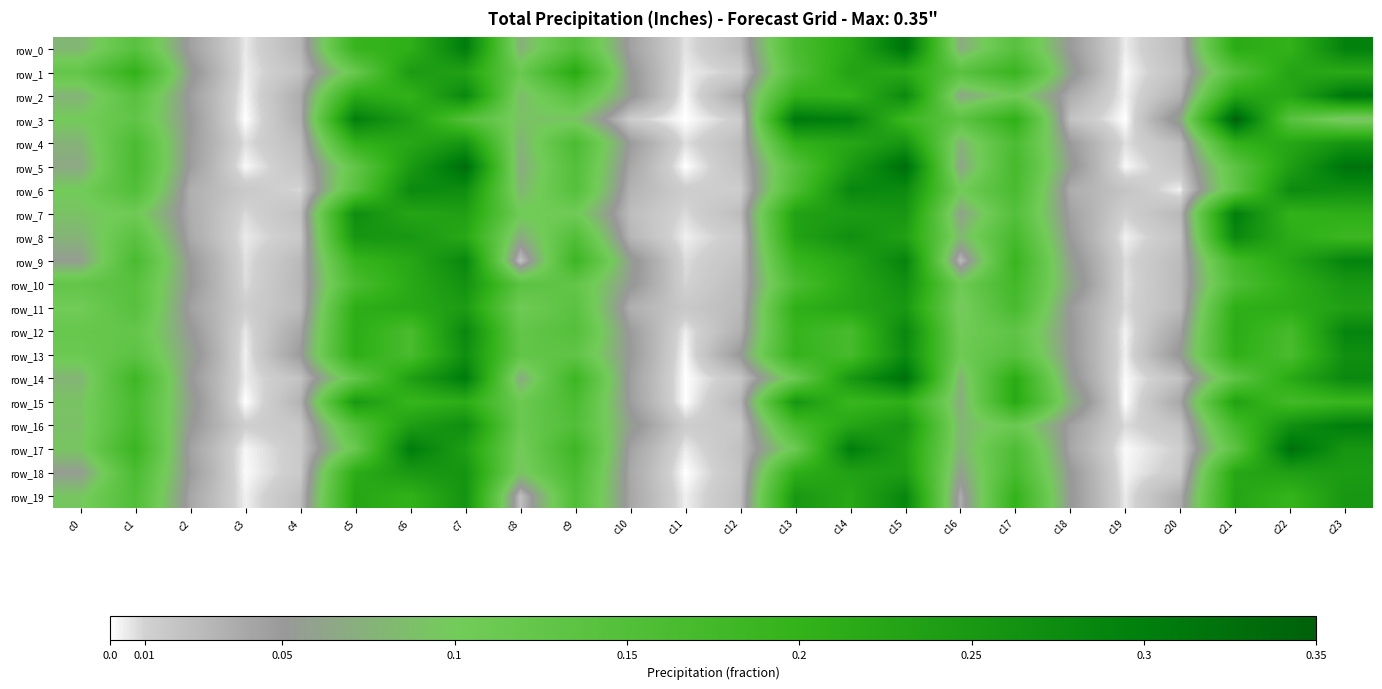

Reading left to right, what are all the values shown in this chart?

row_0: c0=0.1	c1=0.1	c2=0.0	c3=0.0	c4=0.0	c5=0.2	c6=0.2	c7=0.3	c8=0.1	c9=0.2	c10=0.0	c11=0.0	c12=0.0	c13=0.2	c14=0.2	c15=0.3	c16=0.1	c17=0.1	c18=0.0	c19=0.0	c20=0.0	c21=0.2	c22=0.2	c23=0.3
row_1: c0=0.1	c1=0.2	c2=0.1	c3=0.0	c4=0.0	c5=0.1	c6=0.2	c7=0.2	c8=0.1	c9=0.2	c10=0.1	c11=0.0	c12=0.0	c13=0.2	c14=0.2	c15=0.2	c16=0.1	c17=0.2	c18=0.1	c19=0.0	c20=0.0	c21=0.1	c22=0.2	c23=0.2
row_2: c0=0.1	c1=0.1	c2=0.0	c3=0.0	c4=0.0	c5=0.2	c6=0.2	c7=0.3	c8=0.1	c9=0.1	c10=0.1	c11=0.0	c12=0.0	c13=0.2	c14=0.2	c15=0.3	c16=0.1	c17=0.1	c18=0.0	c19=0.0	c20=0.0	c21=0.2	c22=0.2	c23=0.3
row_3: c0=0.1	c1=0.1	c2=0.1	c3=0.0	c4=0.0	c5=0.3	c6=0.2	c7=0.1	c8=0.1	c9=0.1	c10=0.0	c11=0.0	c12=0.0	c13=0.3	c14=0.3	c15=0.2	c16=0.1	c17=0.2	c18=0.0	c19=0.0	c20=0.1	c21=0.4	c22=0.1	c23=0.1
row_4: c0=0.1	c1=0.2	c2=0.0	c3=0.0	c4=0.0	c5=0.2	c6=0.2	c7=0.3	c8=0.1	c9=0.2	c10=0.0	c11=0.0	c12=0.0	c13=0.2	c14=0.2	c15=0.3	c16=0.1	c17=0.2	c18=0.0	c19=0.0	c20=0.0	c21=0.2	c22=0.2	c23=0.3
row_5: c0=0.1	c1=0.2	c2=0.0	c3=0.0	c4=0.0	c5=0.1	c6=0.2	c7=0.3	c8=0.1	c9=0.1	c10=0.0	c11=0.0	c12=0.0	c13=0.1	c14=0.2	c15=0.3	c16=0.1	c17=0.2	c18=0.1	c19=0.0	c20=0.0	c21=0.1	c22=0.2	c23=0.3
row_6: c0=0.1	c1=0.2	c2=0.0	c3=0.0	c4=0.0	c5=0.1	c6=0.3	c7=0.3	c8=0.1	c9=0.1	c10=0.0	c11=0.0	c12=0.0	c13=0.2	c14=0.3	c15=0.3	c16=0.1	c17=0.2	c18=0.0	c19=0.0	c20=0.0	c21=0.1	c22=0.3	c23=0.3
row_7: c0=0.1	c1=0.1	c2=0.0	c3=0.0	c4=0.0	c5=0.3	c6=0.2	c7=0.2	c8=0.1	c9=0.1	c10=0.0	c11=0.0	c12=0.0	c13=0.2	c14=0.2	c15=0.3	c16=0.1	c17=0.1	c18=0.0	c19=0.0	c20=0.0	c21=0.3	c22=0.2	c23=0.2
row_8: c0=0.1	c1=0.1	c2=0.0	c3=0.0	c4=0.0	c5=0.3	c6=0.3	c7=0.2	c8=0.1	c9=0.2	c10=0.0	c11=0.0	c12=0.0	c13=0.2	c14=0.3	c15=0.2	c16=0.1	c17=0.2	c18=0.0	c19=0.0	c20=0.0	c21=0.3	c22=0.2	c23=0.2
row_9: c0=0.1	c1=0.2	c2=0.0	c3=0.0	c4=0.0	c5=0.2	c6=0.2	c7=0.3	c8=0.0	c9=0.2	c10=0.1	c11=0.0	c12=0.0	c13=0.2	c14=0.2	c15=0.3	c16=0.0	c17=0.2	c18=0.1	c19=0.0	c20=0.0	c21=0.2	c22=0.2	c23=0.3
row_10: c0=0.1	c1=0.1	c2=0.1	c3=0.0	c4=0.0	c5=0.2	c6=0.2	c7=0.3	c8=0.1	c9=0.1	c10=0.1	c11=0.0	c12=0.0	c13=0.2	c14=0.2	c15=0.3	c16=0.1	c17=0.2	c18=0.1	c19=0.0	c20=0.0	c21=0.2	c22=0.2	c23=0.3
row_11: c0=0.1	c1=0.1	c2=0.0	c3=0.0	c4=0.0	c5=0.2	c6=0.2	c7=0.2	c8=0.1	c9=0.1	c10=0.0	c11=0.0	c12=0.0	c13=0.2	c14=0.2	c15=0.3	c16=0.1	c17=0.2	c18=0.0	c19=0.0	c20=0.0	c21=0.2	c22=0.2	c23=0.2
row_12: c0=0.1	c1=0.1	c2=0.1	c3=0.0	c4=0.0	c5=0.2	c6=0.2	c7=0.3	c8=0.1	c9=0.1	c10=0.0	c11=0.0	c12=0.0	c13=0.2	c14=0.2	c15=0.3	c16=0.1	c17=0.1	c18=0.1	c19=0.0	c20=0.0	c21=0.2	c22=0.2	c23=0.3
row_13: c0=0.1	c1=0.1	c2=0.1	c3=0.0	c4=0.0	c5=0.2	c6=0.2	c7=0.3	c8=0.1	c9=0.1	c10=0.1	c11=0.0	c12=0.1	c13=0.2	c14=0.2	c15=0.3	c16=0.1	c17=0.1	c18=0.1	c19=0.0	c20=0.1	c21=0.2	c22=0.2	c23=0.3
row_14: c0=0.1	c1=0.2	c2=0.1	c3=0.0	c4=0.0	c5=0.1	c6=0.2	c7=0.3	c8=0.1	c9=0.2	c10=0.0	c11=0.0	c12=0.0	c13=0.1	c14=0.3	c15=0.3	c16=0.1	c17=0.2	c18=0.1	c19=0.0	c20=0.0	c21=0.1	c22=0.2	c23=0.3
row_15: c0=0.1	c1=0.2	c2=0.1	c3=0.0	c4=0.0	c5=0.3	c6=0.2	c7=0.2	c8=0.1	c9=0.2	c10=0.0	c11=0.0	c12=0.0	c13=0.3	c14=0.2	c15=0.2	c16=0.1	c17=0.2	c18=0.1	c19=0.0	c20=0.0	c21=0.2	c22=0.2	c23=0.2
row_16: c0=0.1	c1=0.2	c2=0.1	c3=0.0	c4=0.0	c5=0.1	c6=0.2	c7=0.3	c8=0.1	c9=0.2	c10=0.1	c11=0.0	c12=0.0	c13=0.2	c14=0.2	c15=0.3	c16=0.1	c17=0.1	c18=0.0	c19=0.0	c20=0.0	c21=0.2	c22=0.3	c23=0.3
row_17: c0=0.1	c1=0.2	c2=0.0	c3=0.0	c4=0.0	c5=0.1	c6=0.3	c7=0.2	c8=0.1	c9=0.2	c10=0.0	c11=0.0	c12=0.0	c13=0.1	c14=0.3	c15=0.2	c16=0.1	c17=0.2	c18=0.0	c19=0.0	c20=0.0	c21=0.1	c22=0.3	c23=0.3
row_18: c0=0.1	c1=0.2	c2=0.0	c3=0.0	c4=0.0	c5=0.2	c6=0.2	c7=0.3	c8=0.1	c9=0.2	c10=0.0	c11=0.0	c12=0.0	c13=0.2	c14=0.2	c15=0.2	c16=0.1	c17=0.2	c18=0.1	c19=0.0	c20=0.0	c21=0.2	c22=0.2	c23=0.2
row_19: c0=0.1	c1=0.2	c2=0.0	c3=0.0	c4=0.0	c5=0.2	c6=0.2	c7=0.3	c8=0.0	c9=0.2	c10=0.0	c11=0.0	c12=0.0	c13=0.3	c14=0.2	c15=0.3	c16=0.0	c17=0.2	c18=0.1	c19=0.0	c20=0.0	c21=0.2	c22=0.2	c23=0.3